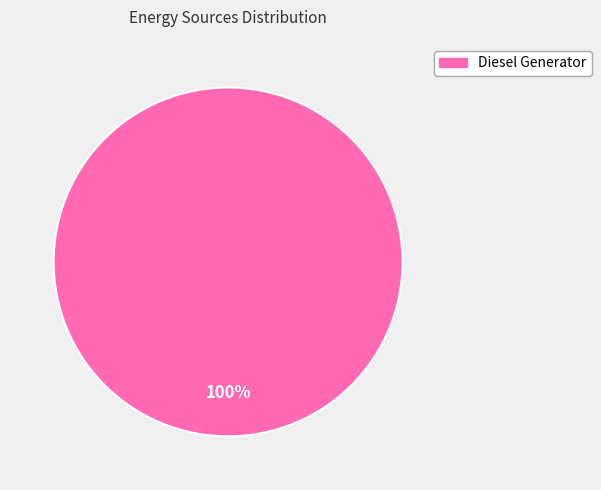

Which category accounts for the majority?

Diesel Generator